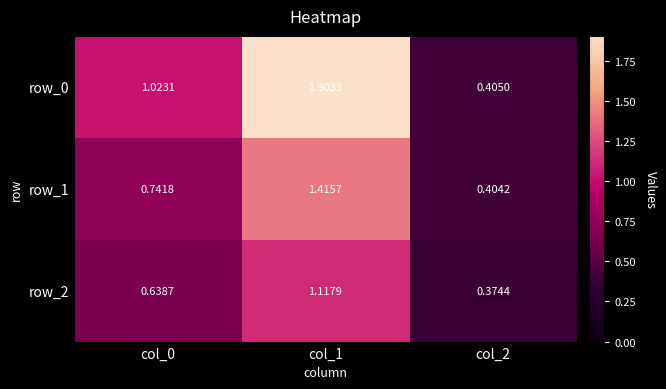

At col_2, list the series in order from largest to smallest.

row_0, row_1, row_2